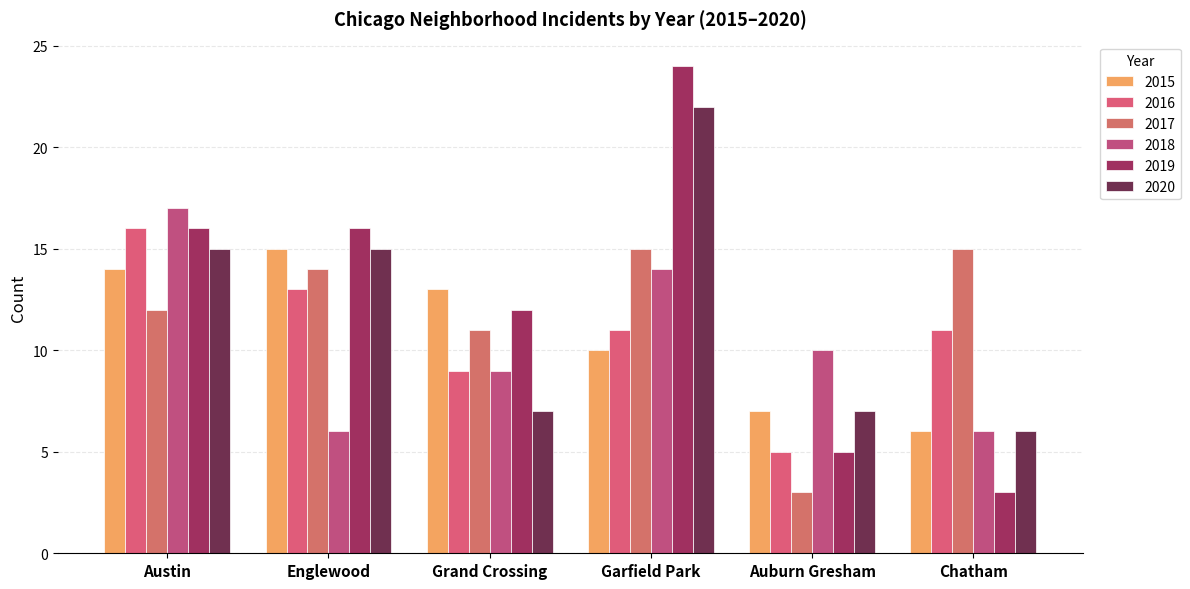

What is the difference between the highest and lowest values at Auburn Gresham?

7